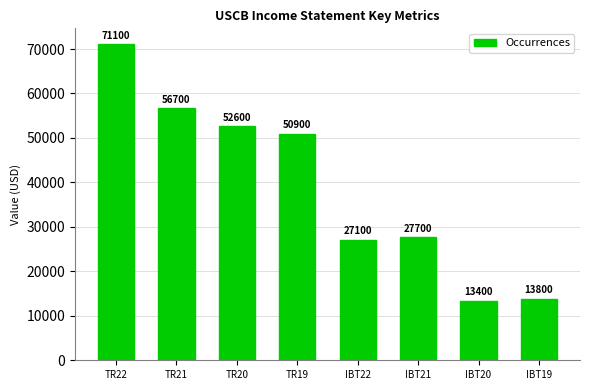

What is the smallest value displayed?

13400